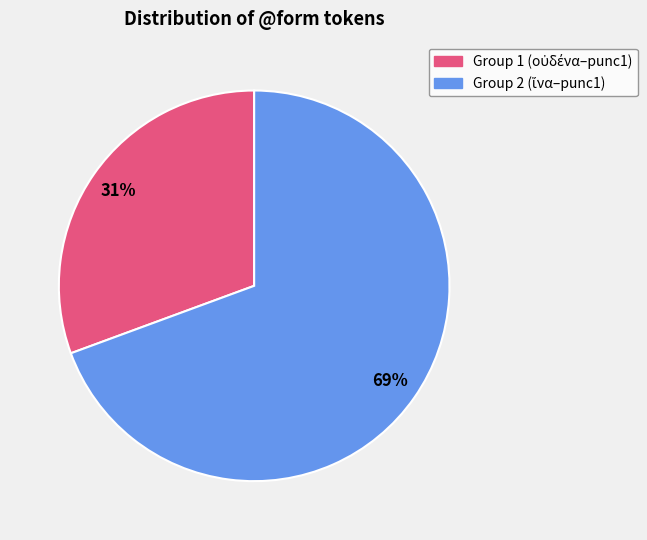

Is there any slice that represents more than half of the pie?

Yes